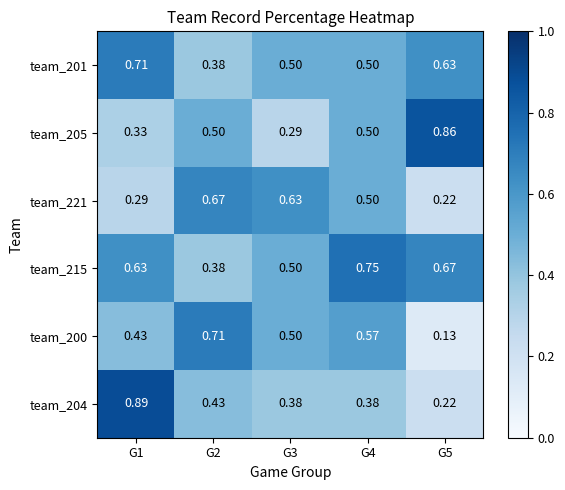

Reading left to right, transcribe all the data shown in this chart.

team_201: G1=0.7	G2=0.4	G3=0.5	G4=0.5	G5=0.6
team_205: G1=0.3	G2=0.5	G3=0.3	G4=0.5	G5=0.9
team_221: G1=0.3	G2=0.7	G3=0.6	G4=0.5	G5=0.2
team_215: G1=0.6	G2=0.4	G3=0.5	G4=0.8	G5=0.7
team_200: G1=0.4	G2=0.7	G3=0.5	G4=0.6	G5=0.1
team_204: G1=0.9	G2=0.4	G3=0.4	G4=0.4	G5=0.2